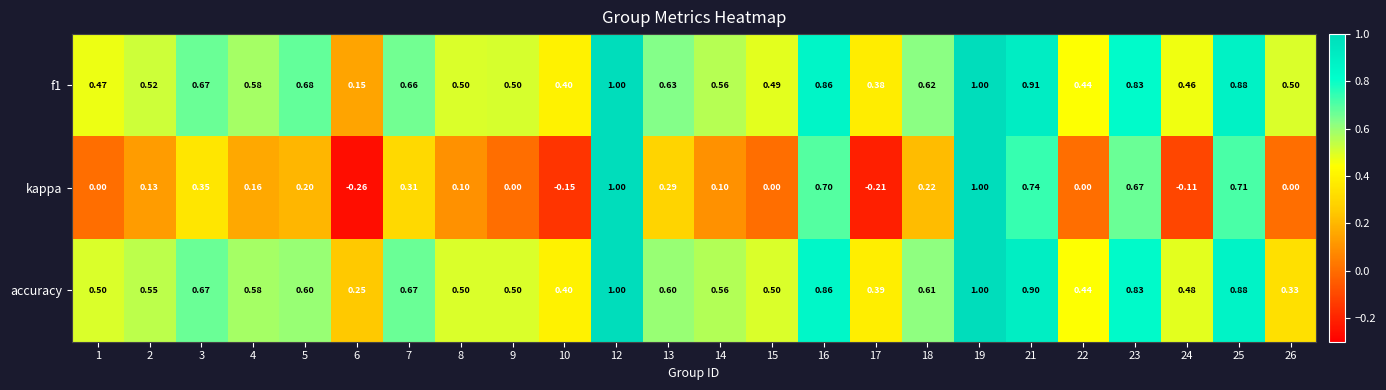

How many categories are shown in the chart?

24